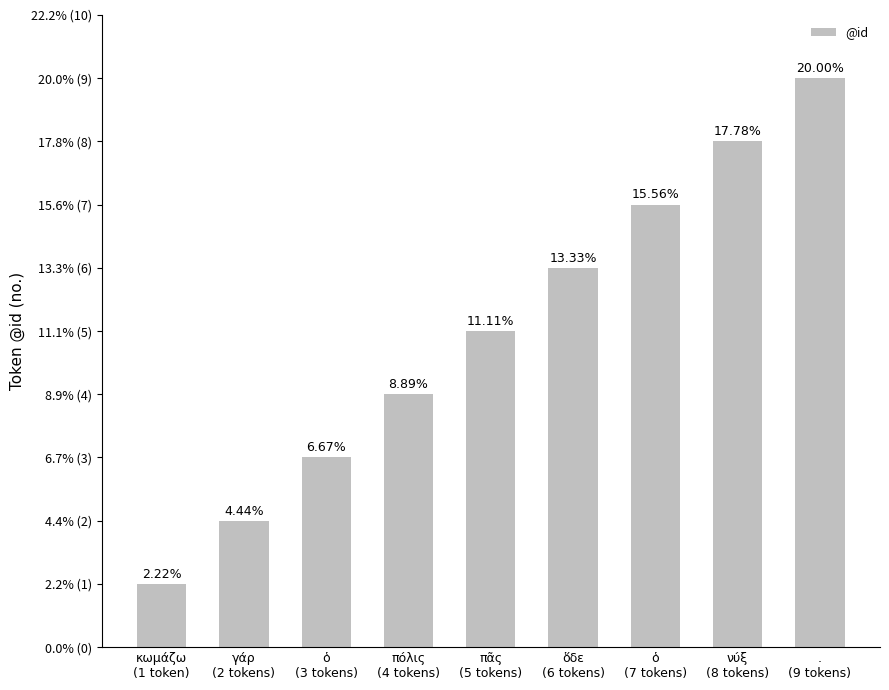

The chart shows a value of 3 at γάρ
(2 tokens). True or false?

False